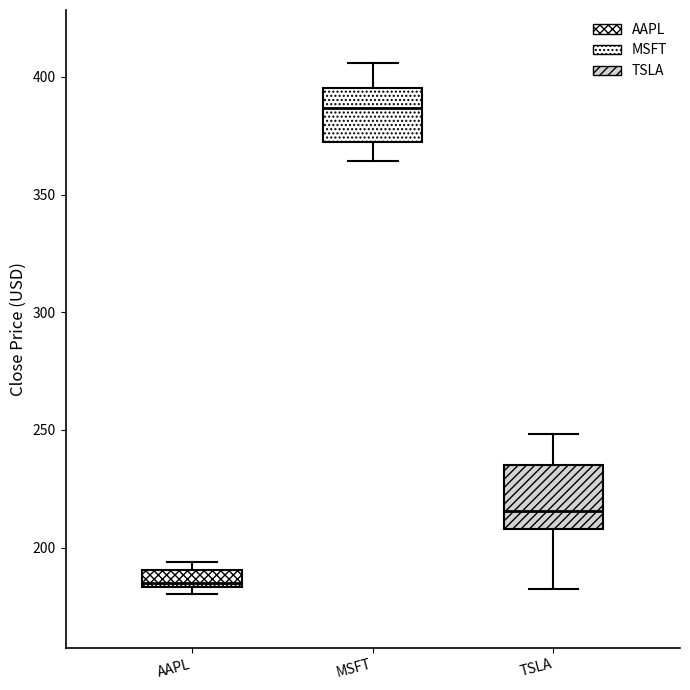

Which box's median line is the lowest?

AAPL